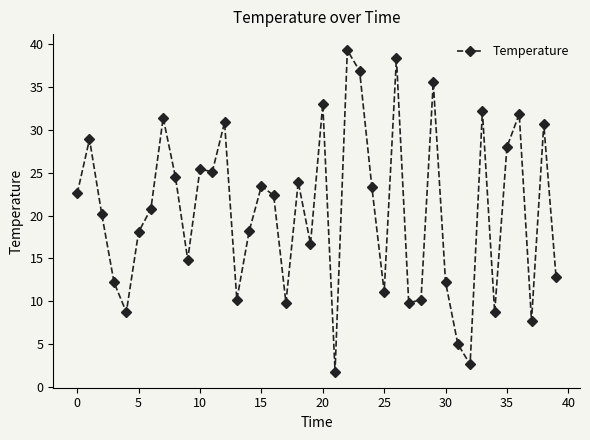

Does the chart display data point markers on the line(s)?

Yes